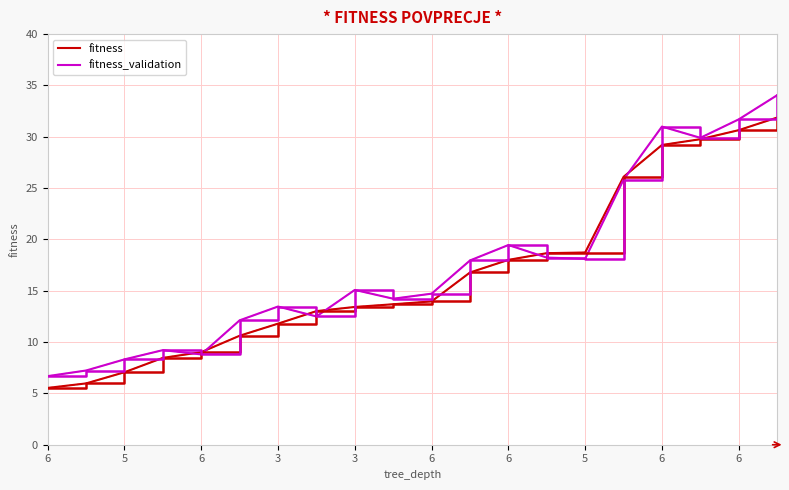

List the series in order of their peak value, lowest first.

fitness, fitness_validation